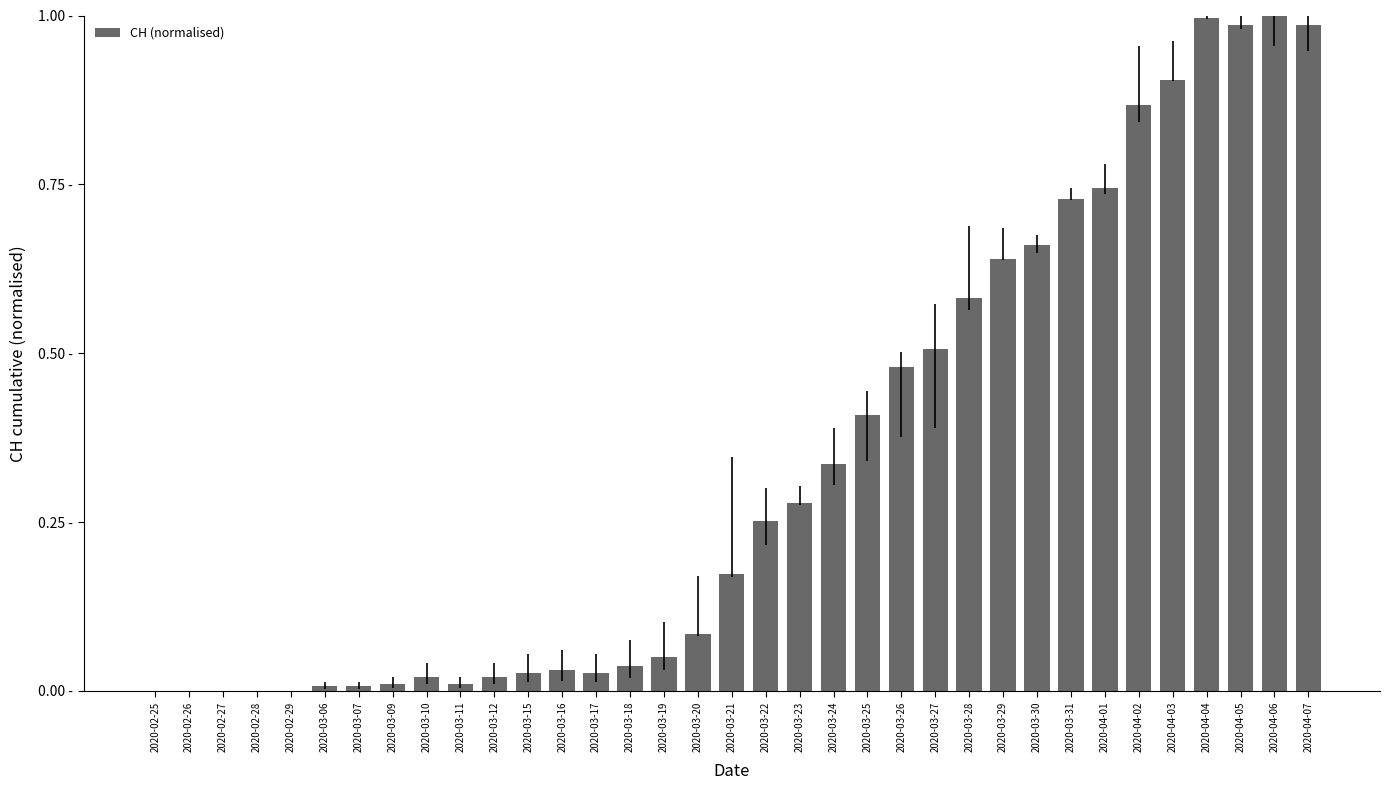

At which category does the chart reach its minimum across all series?

2020-02-25